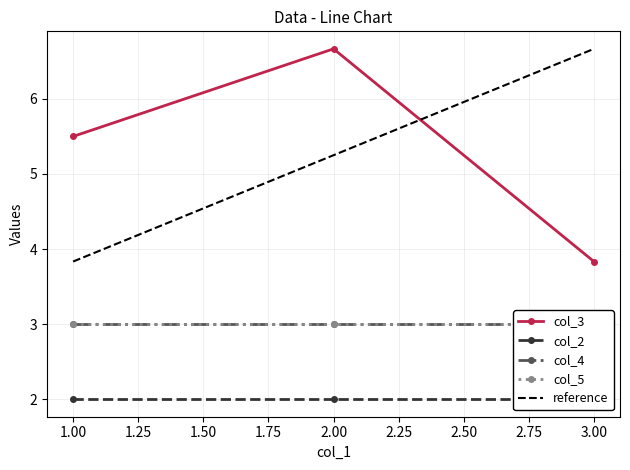

True or false: col_4 has more than 2 interior local peaks.

False